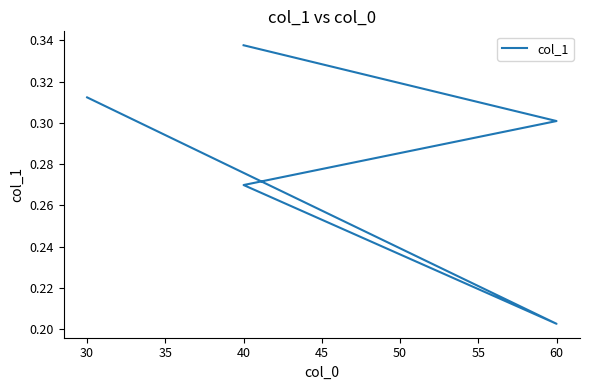

True or false: there are more than 2 points higher than both neighbors.

False